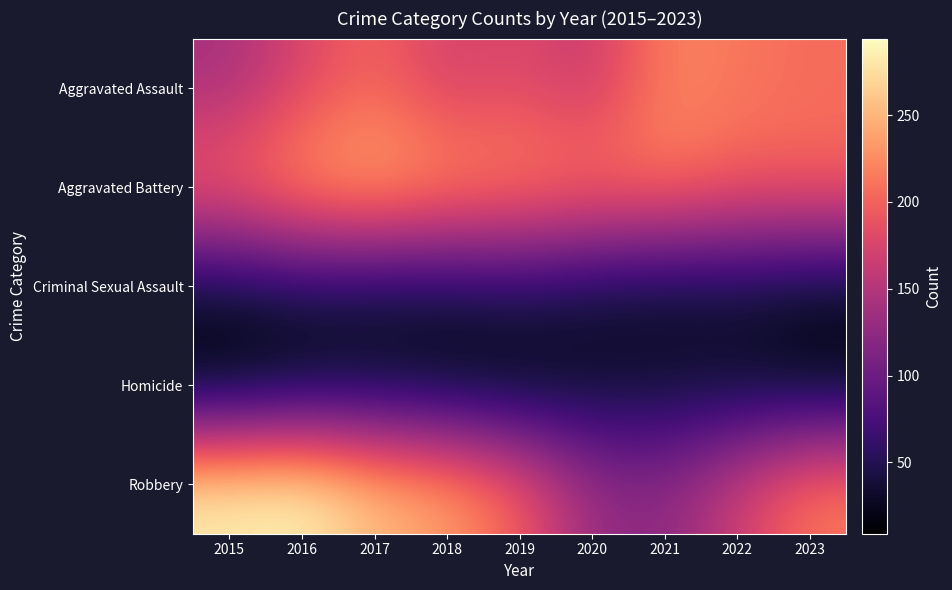

Which series has the largest range (max minus min)?

Robbery